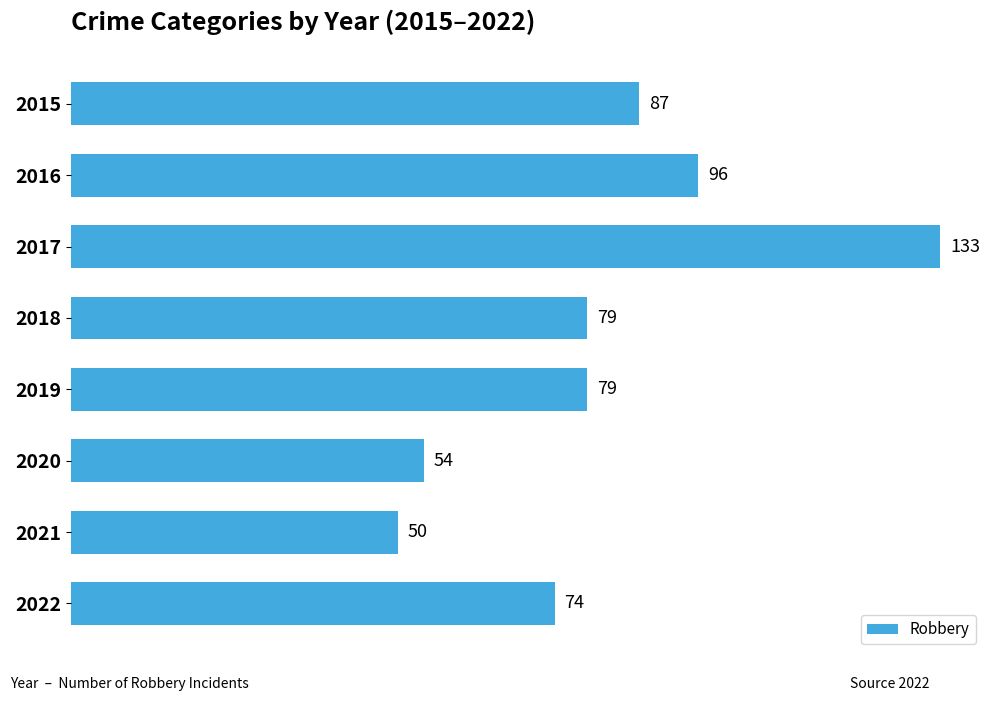

True or false: the data shows 134 at 2016.

False